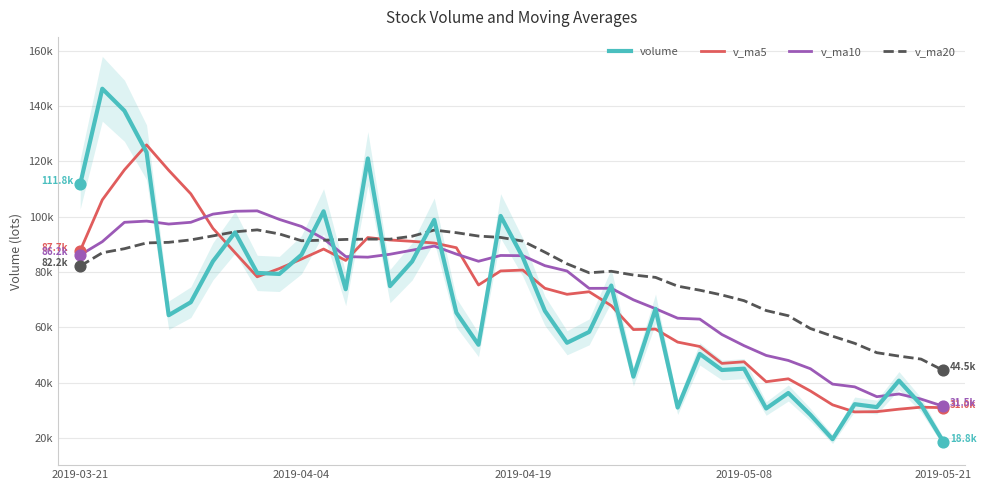

Is the value of volume at 33 greater than the value of v_ma20 at 10?

No